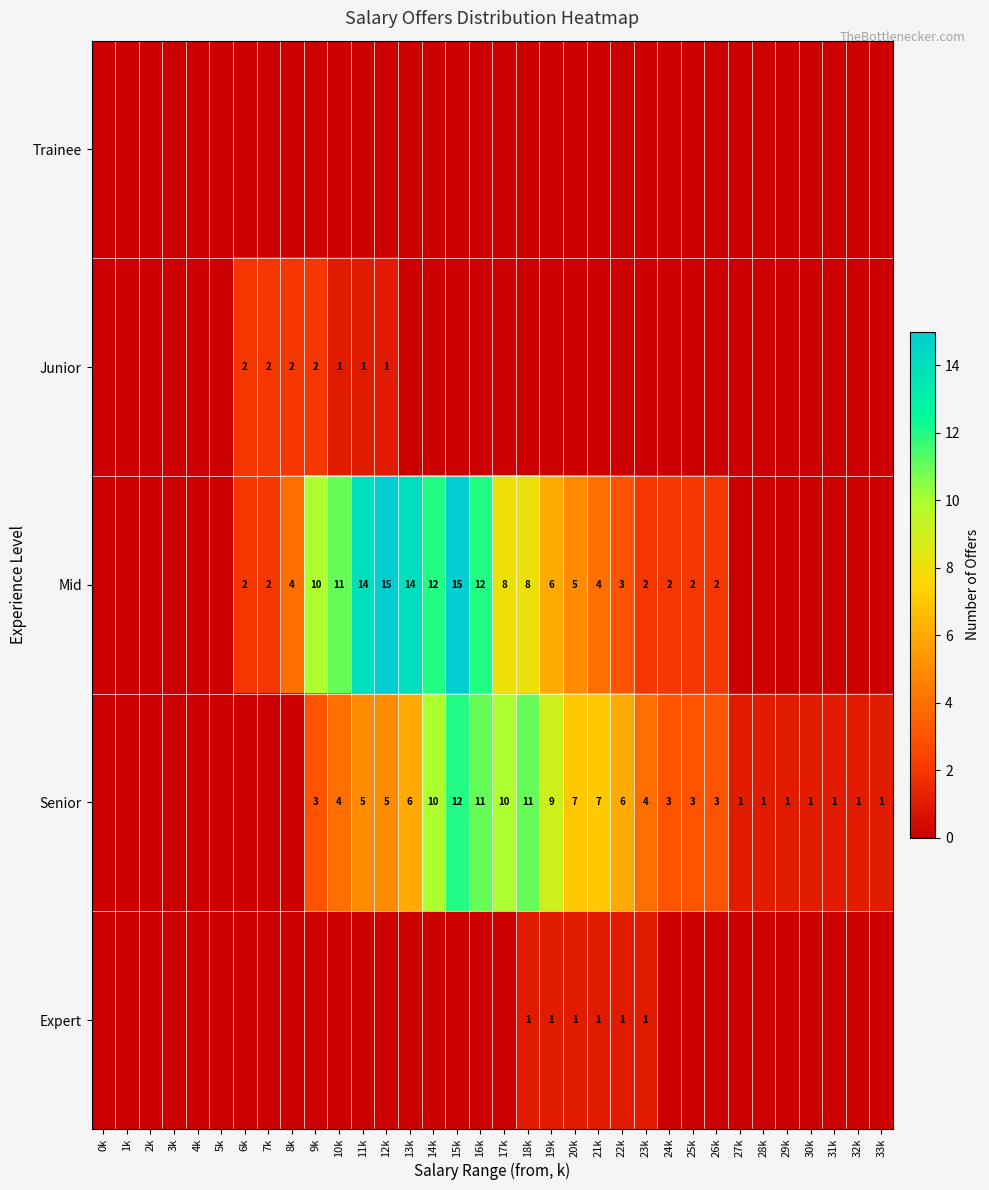

The Mid series shows 4 at 25k. True or false?

False